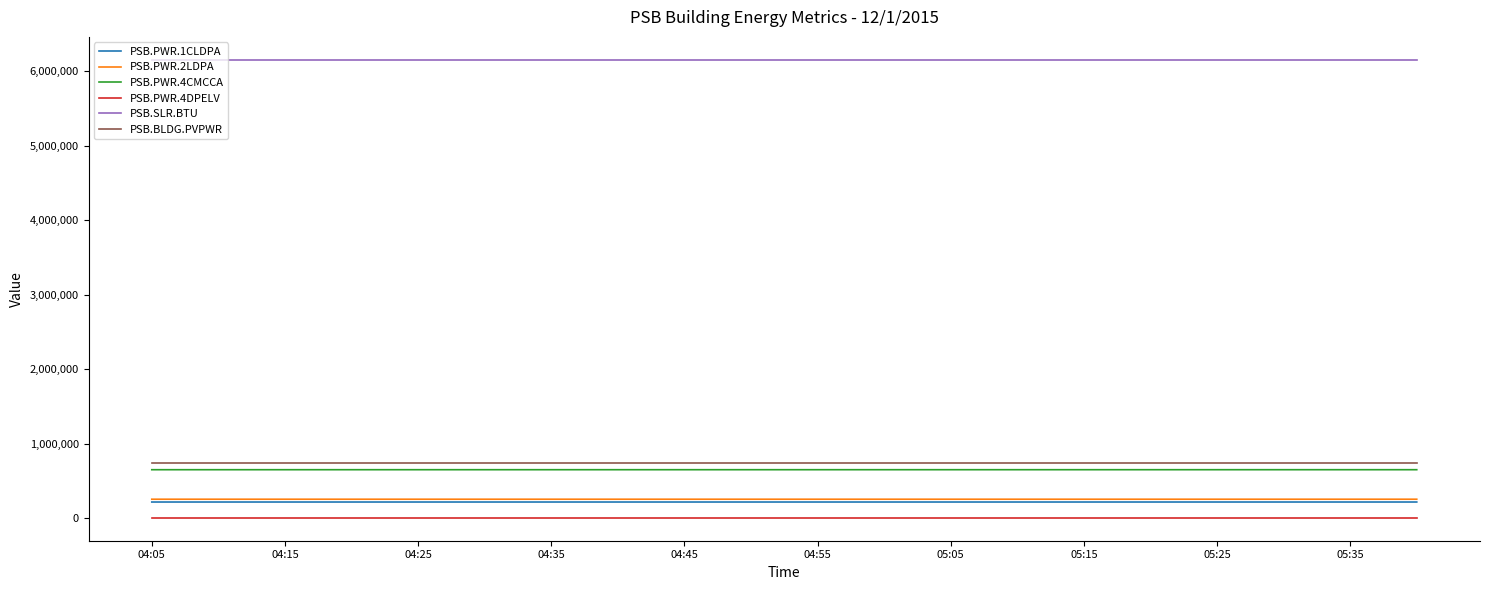

Which series has the largest total across all categories?

PSB.SLR.BTU